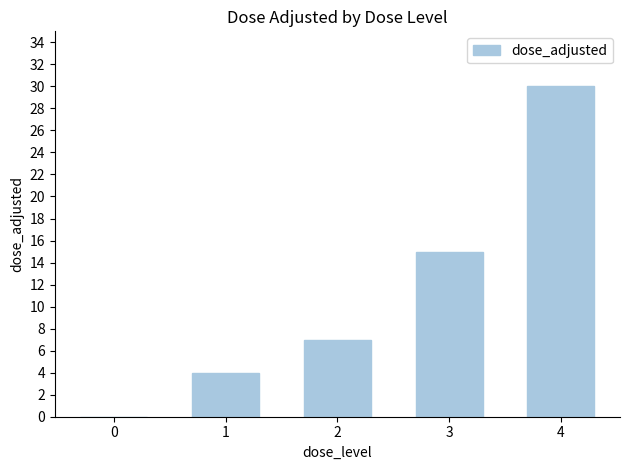

Are the bars horizontal?

No